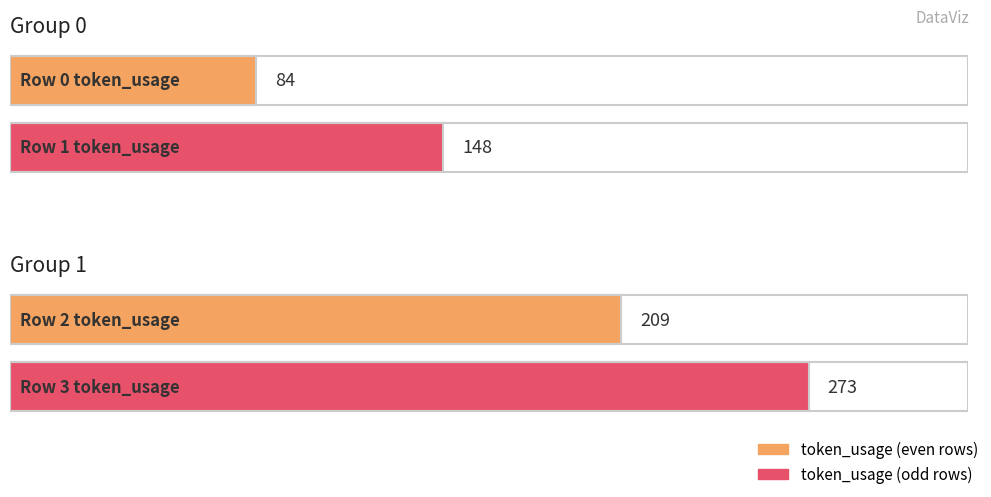

Does the chart contain stacked bars?

No